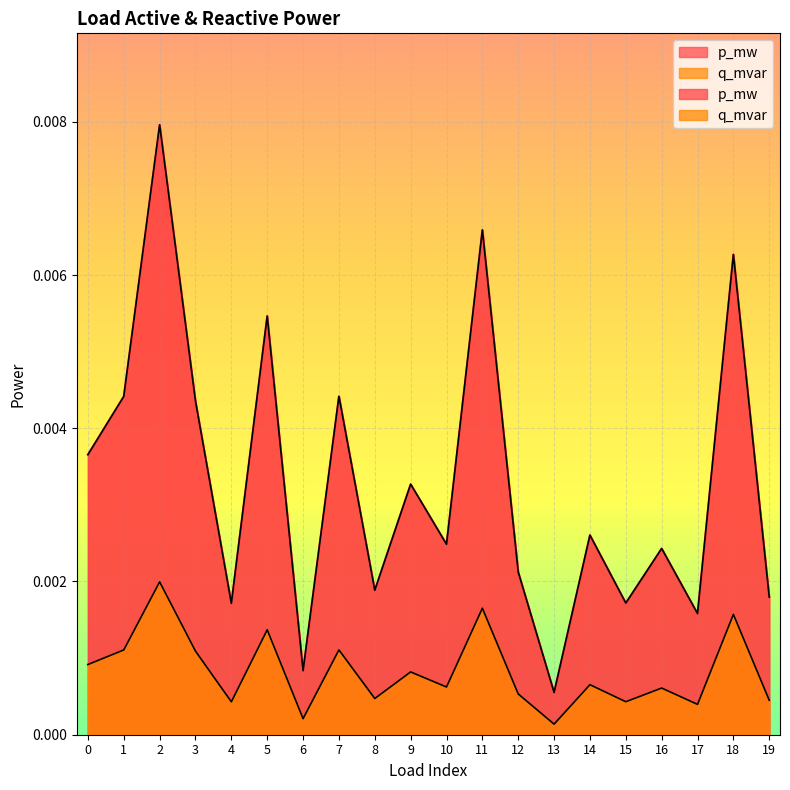

Which category has the lowest value in the q_mvar series?

13